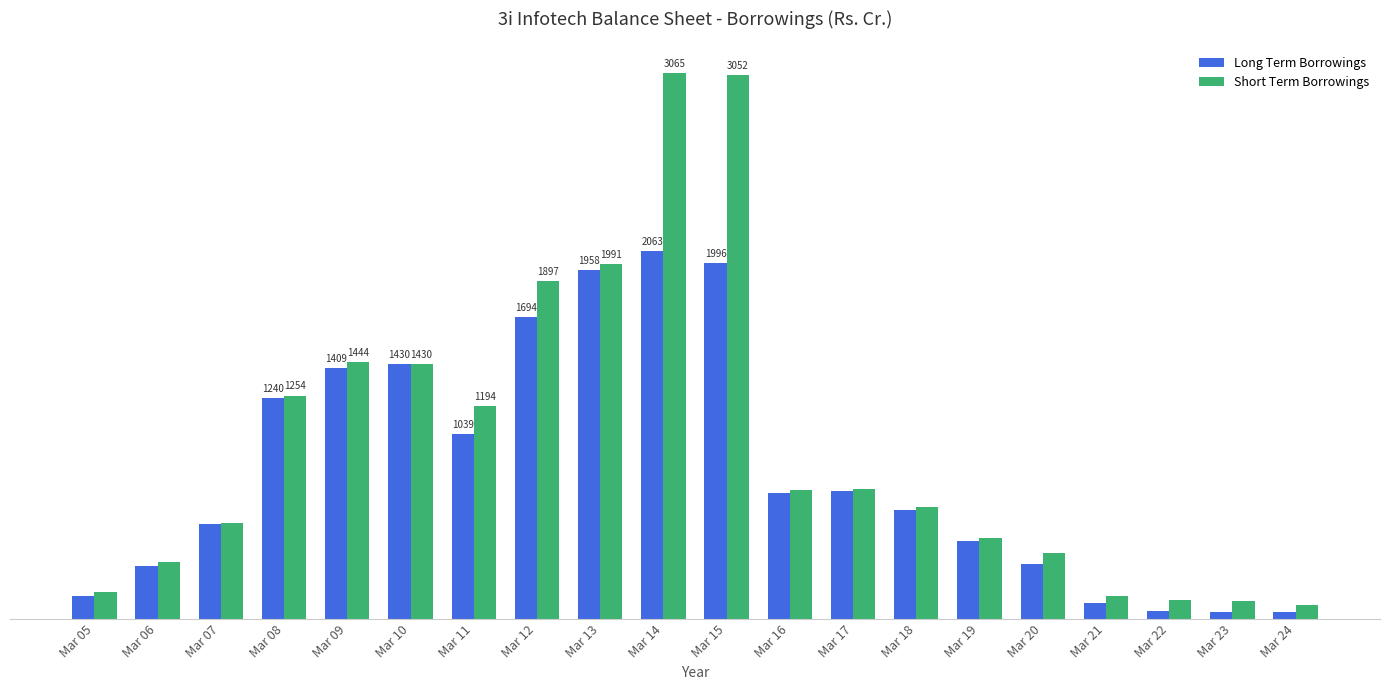

Does the chart contain any negative values?

No